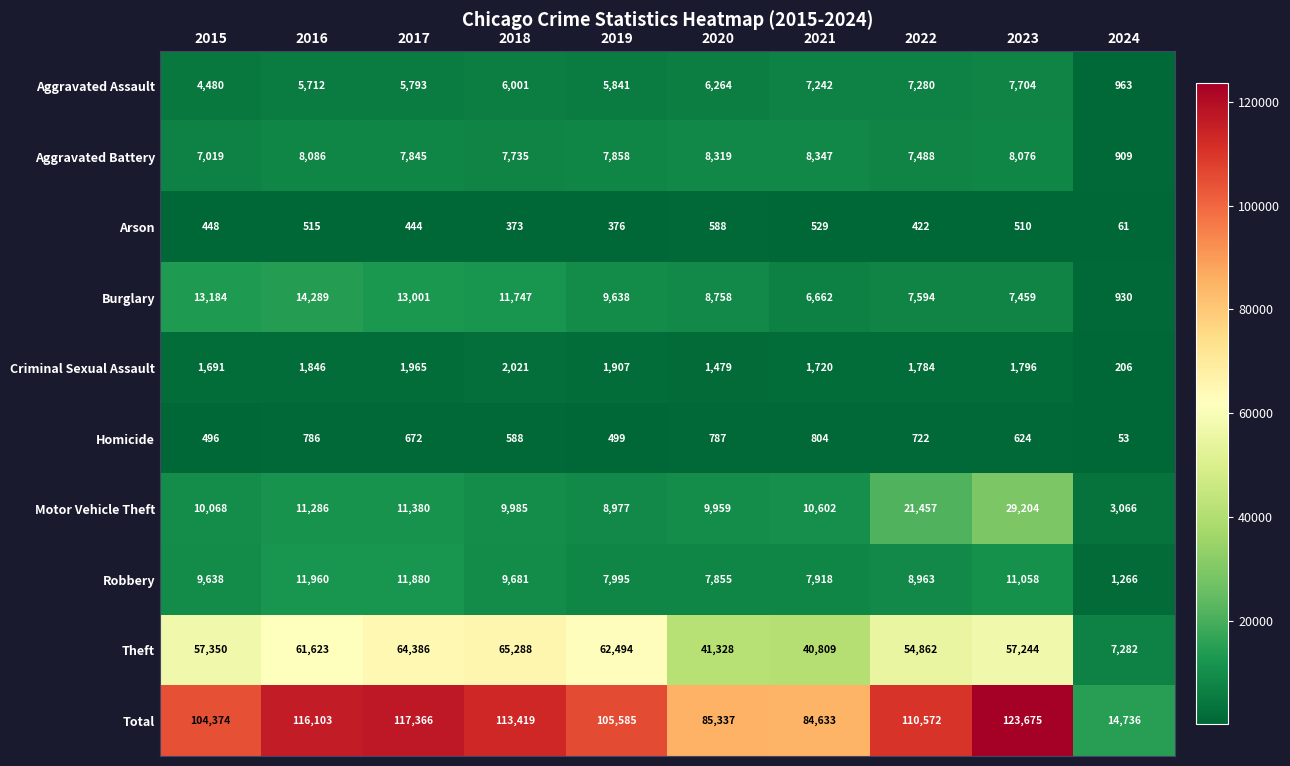

The value of Arson at 2017 is 444. True or false?

True